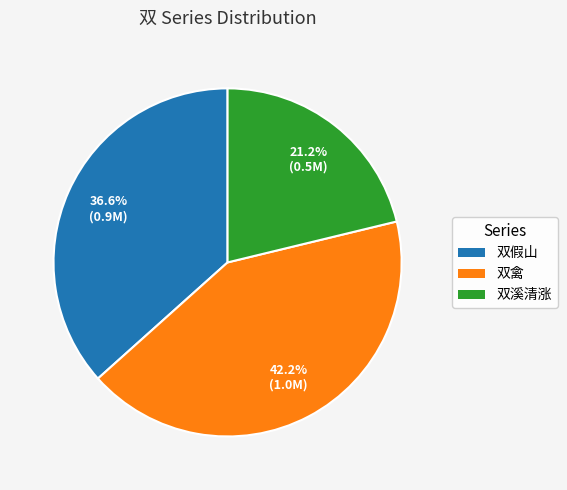

To the nearest percent, what is the average slice percentage?

33%